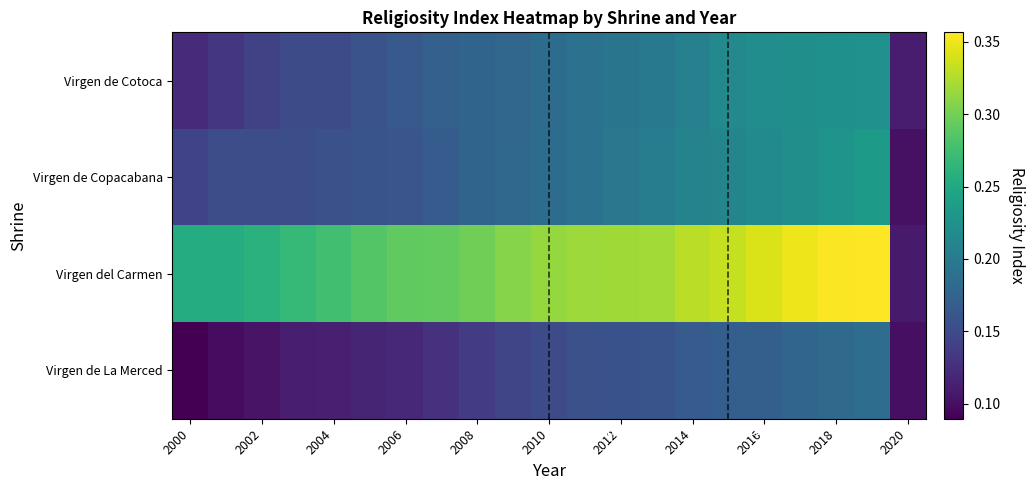

Which series has the largest total across all categories?

Virgen del Carmen